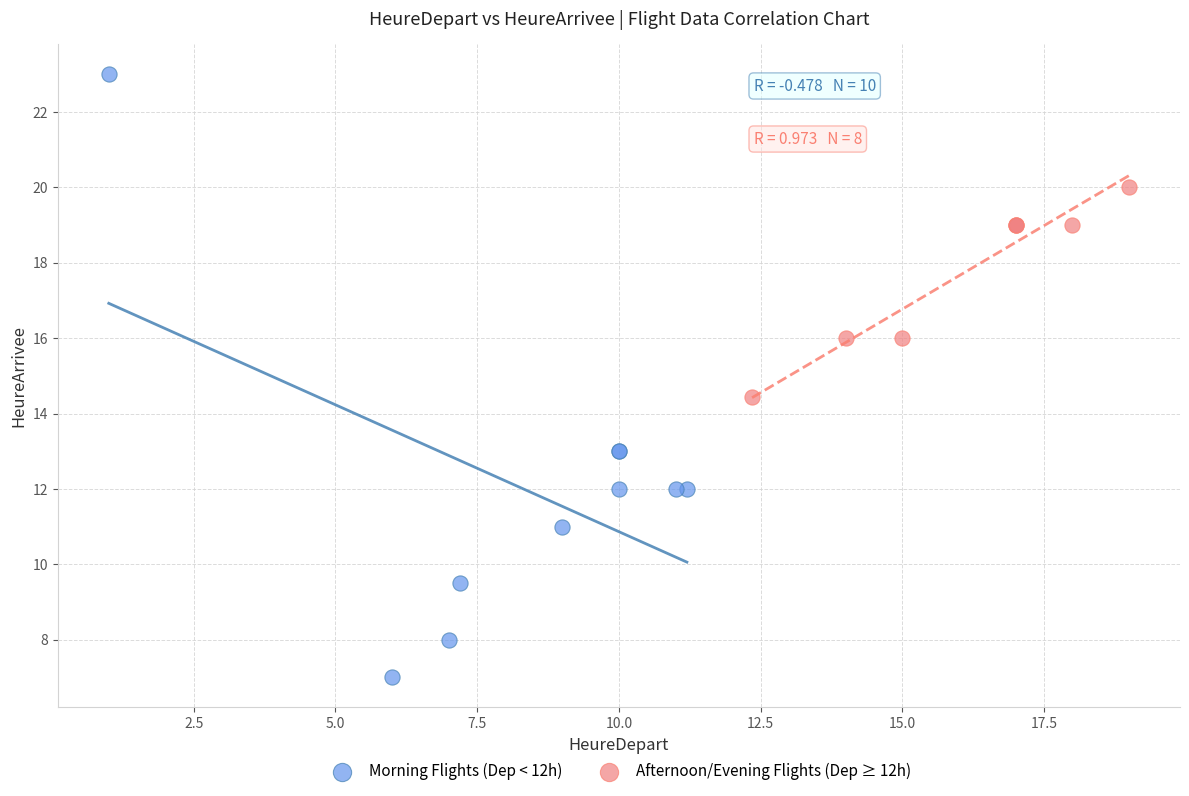

Which series has the widest spread of Y values?

Morning Flights (Dep < 12h)